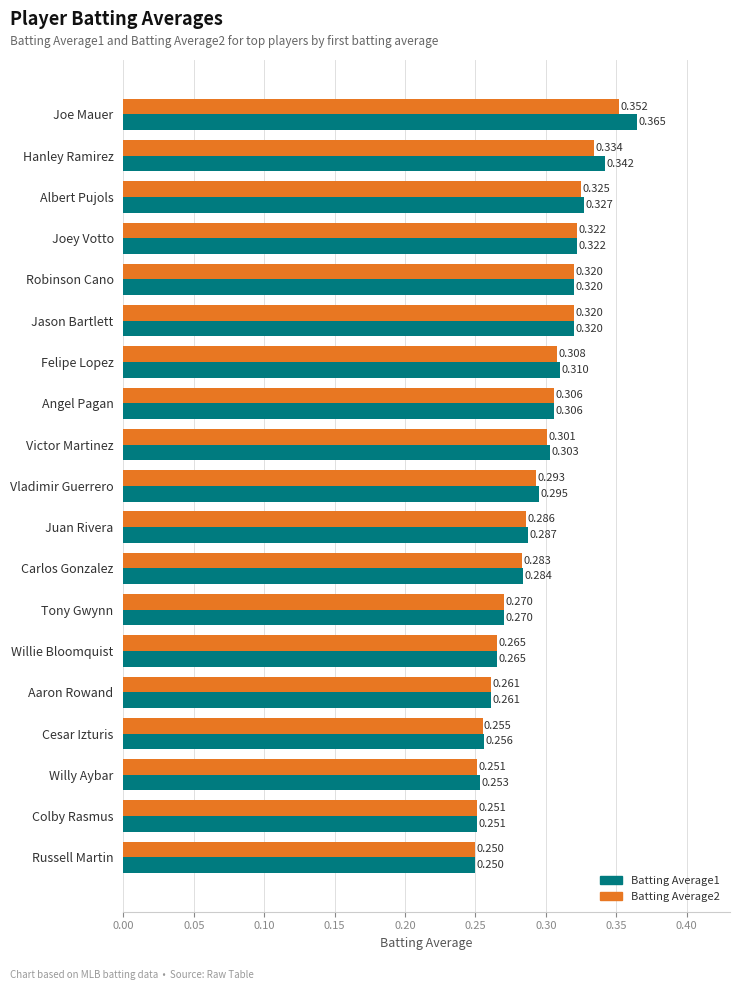

What is the difference between the maximum and minimum values in the Batting Average1 series?

0.1